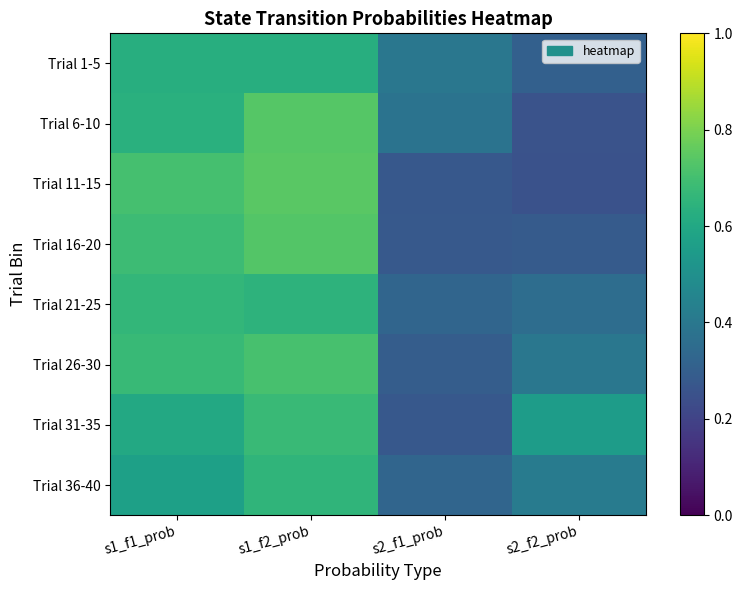

Rank the series by their maximum value, from lowest to highest.

Trial 1-5, Trial 36-40, Trial 21-25, Trial 31-35, Trial 26-30, Trial 16-20, Trial 6-10, Trial 11-15